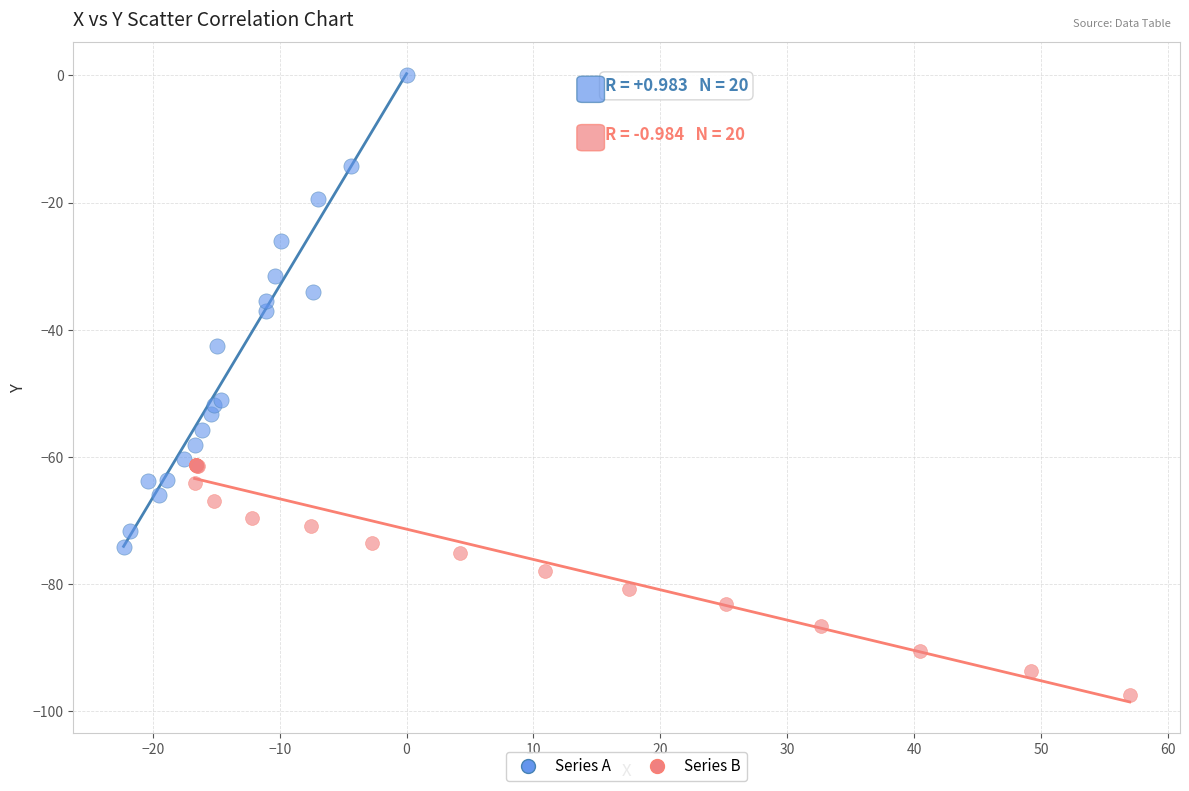

Which series has the widest spread of Y values?

Series A